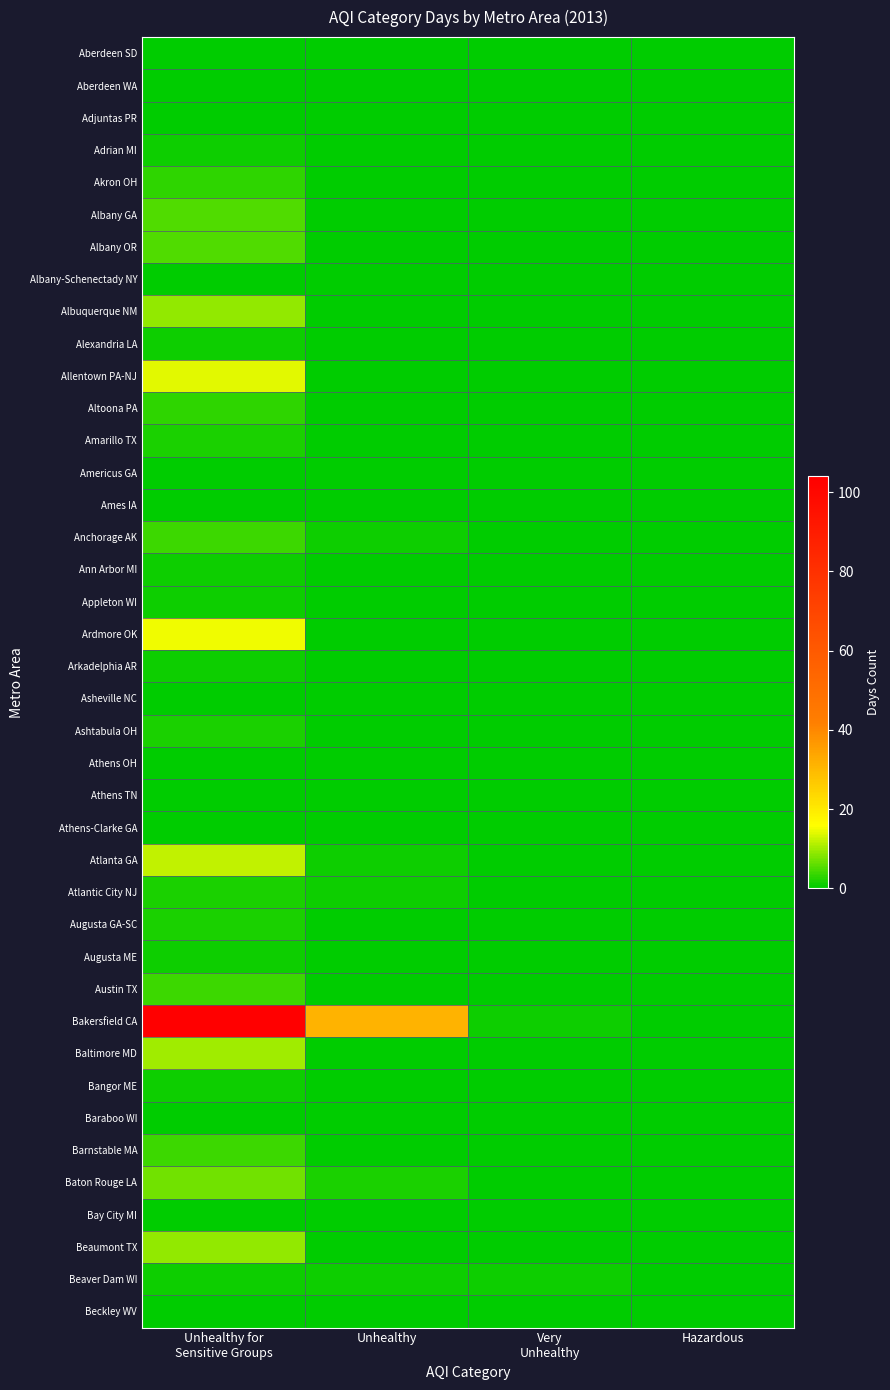

What is the total value across all series at Unhealthy?

37